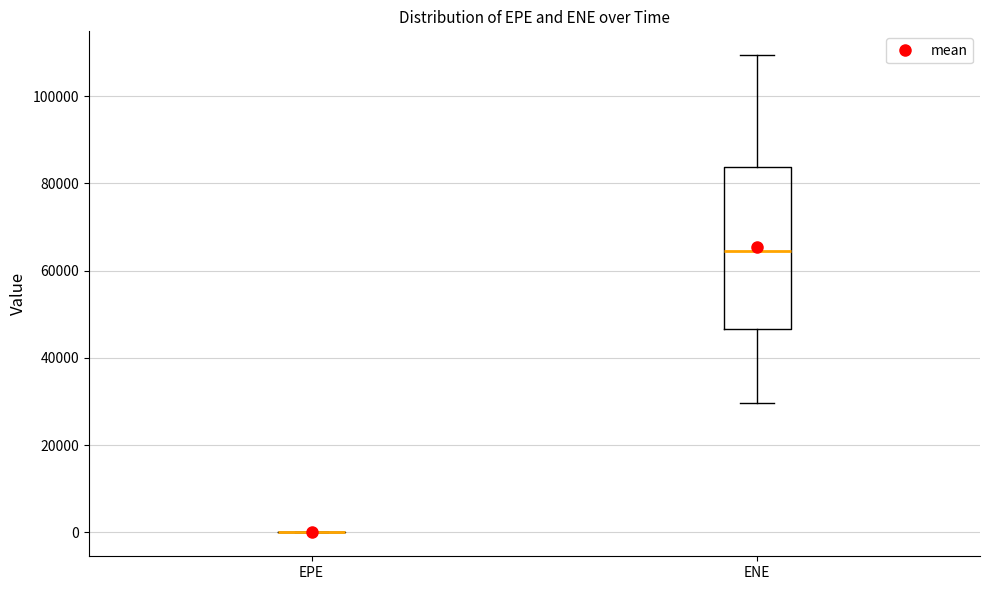

Reading left to right, transcribe this box plot: for each box, give where its median line is, the range the box spans, and where its two whiskers end, as read against the y-axis. The values are not printed on the chart, so give them approximately, as read against the axis.

EPE: box collapsed to a line at 0, whiskers 0 to 0
ENE: median 64000, box 46000 to 84000, whiskers 30000 to 110000